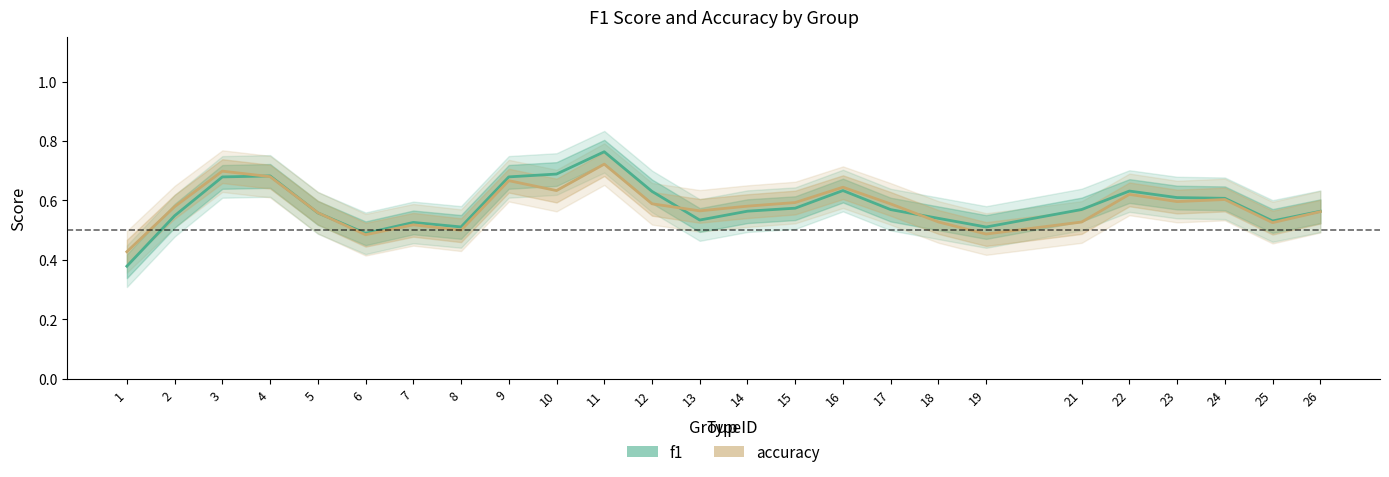

After their last crossing, which series has the higher values: accuracy or f1?

f1